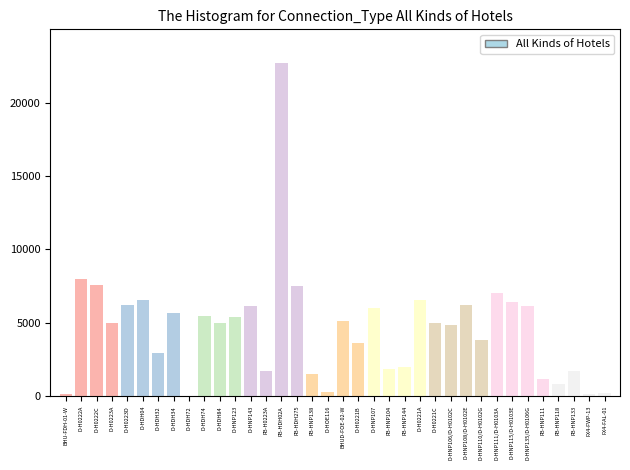

Which category has the highest value across all series?

FB-HDH02A